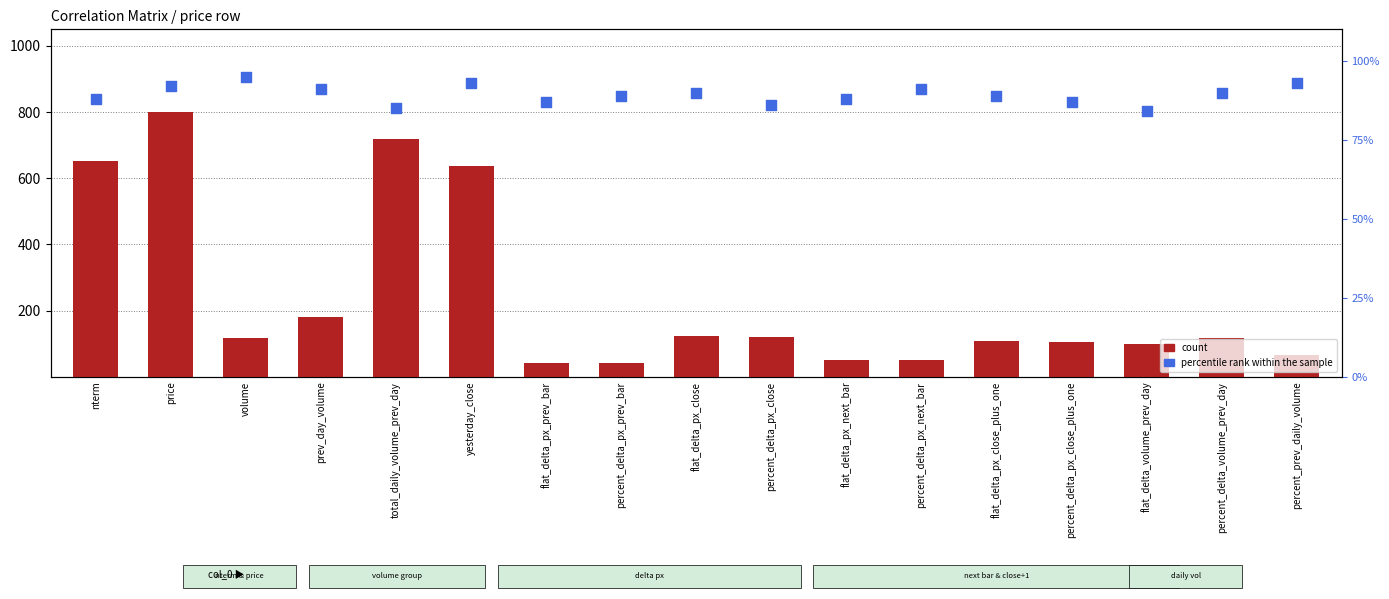

What are all the series names shown in the legend?

count, percentile rank within the sample